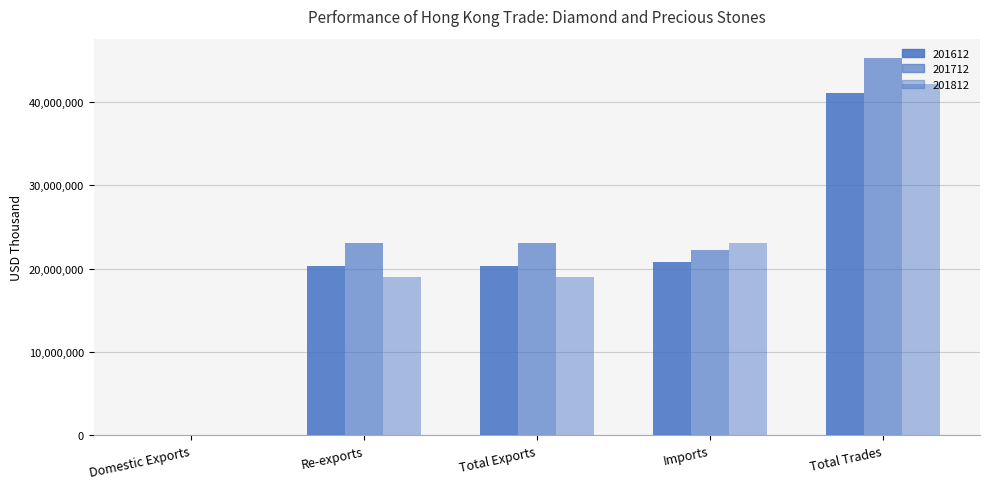

The value of 201712 at Domestic Exports is 22890.3. True or false?

True